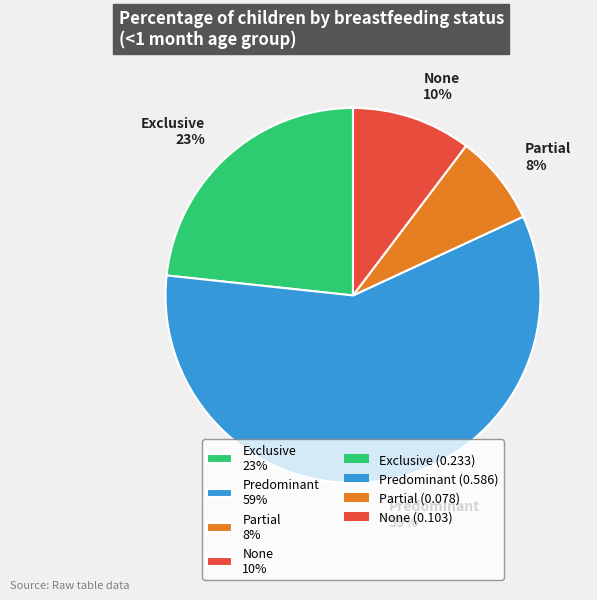

Which has a higher value, Predominant or Exclusive?

Predominant